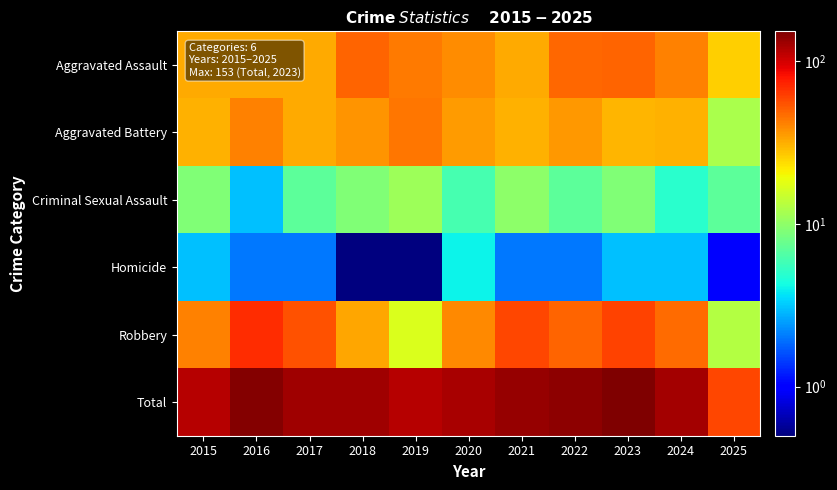

Which series has the largest range (max minus min)?

Total